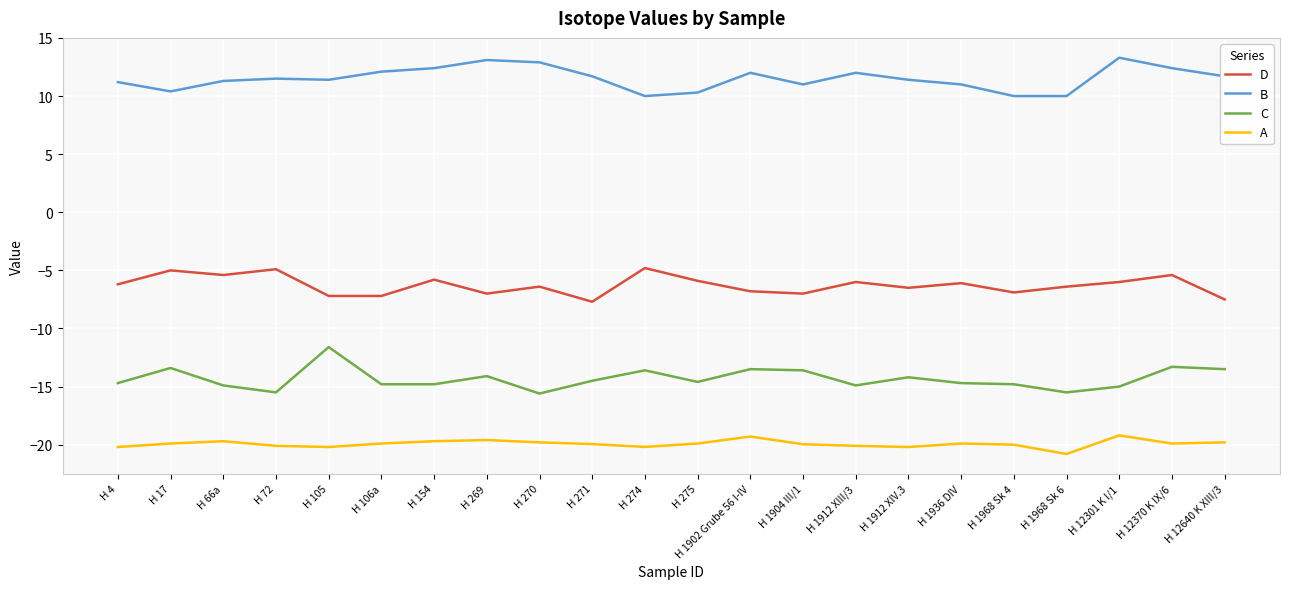

What is the difference between the highest and lowest values at H 275?

30.2